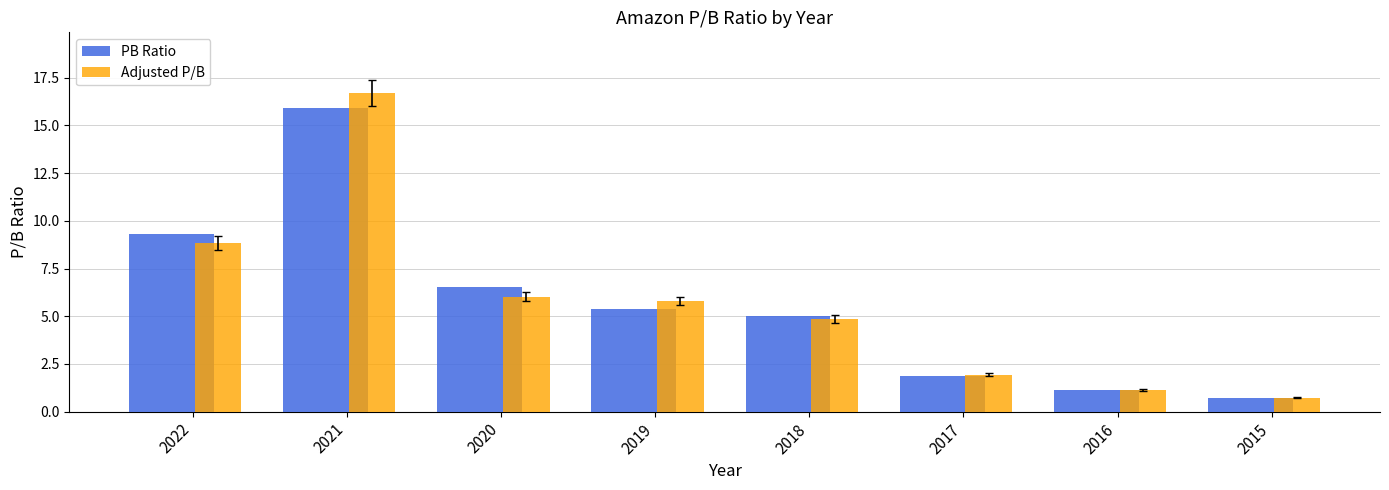

What is the sum of the Adjusted P/B values at 2022 and 2016?

10.0